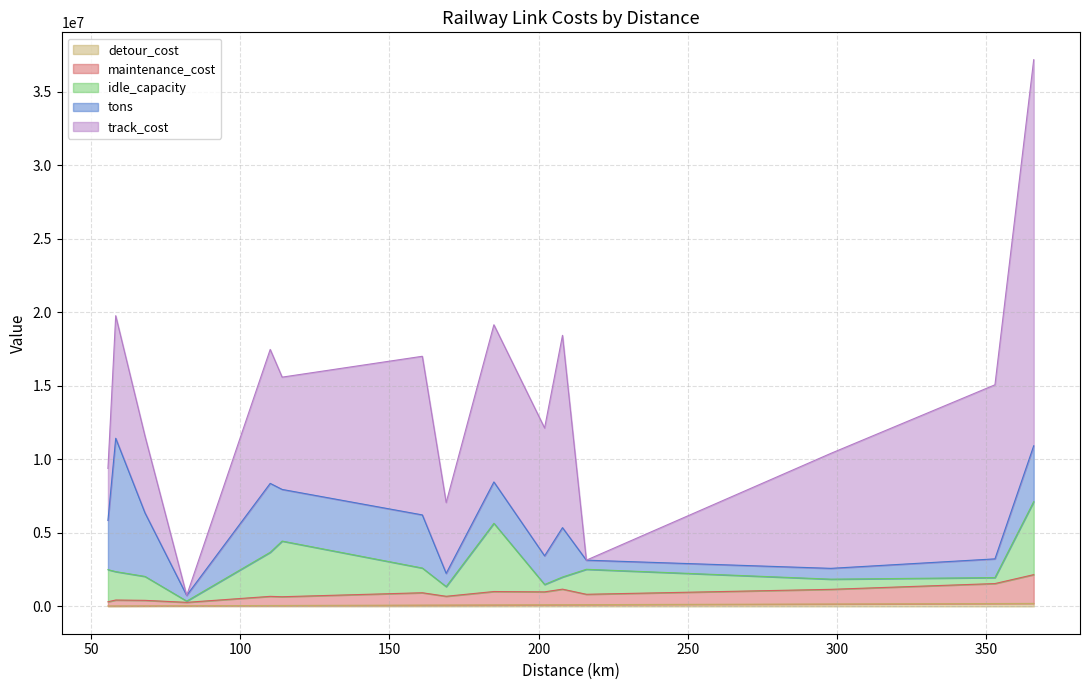

Does the chart display data point markers on the line(s)?

No